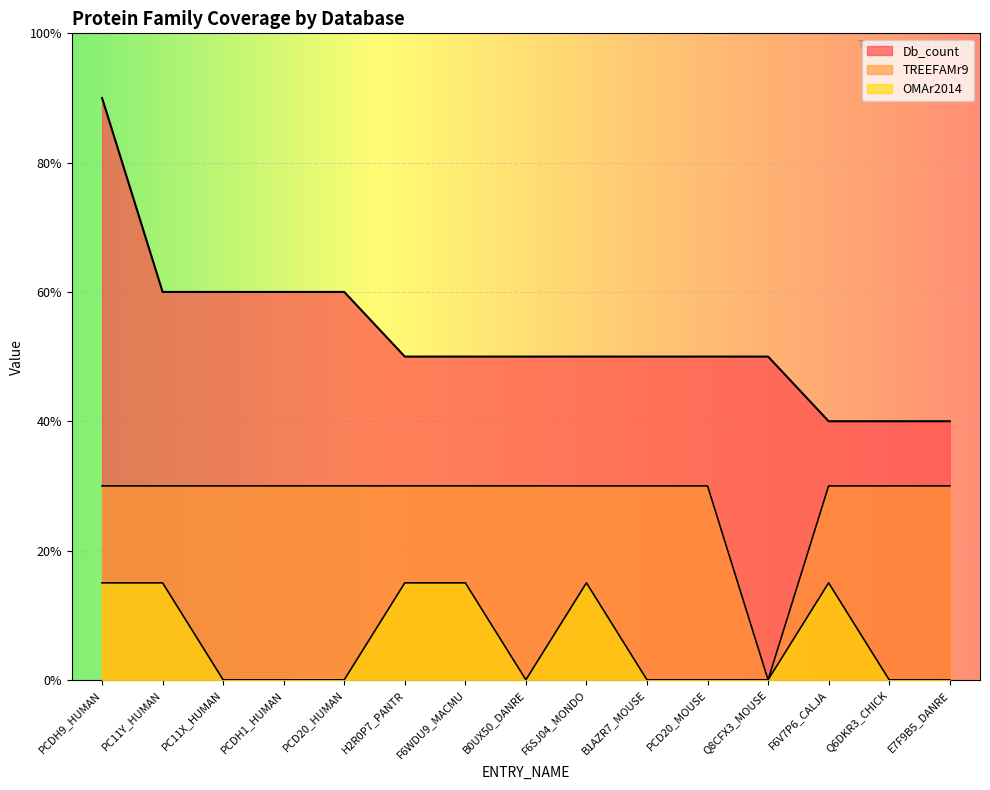

Does the chart display data point markers on the line(s)?

No